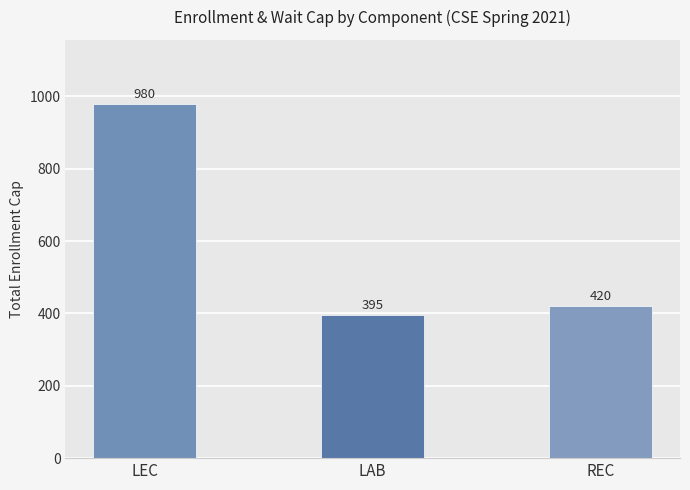

The chart shows a value of 395 at LAB. True or false?

True